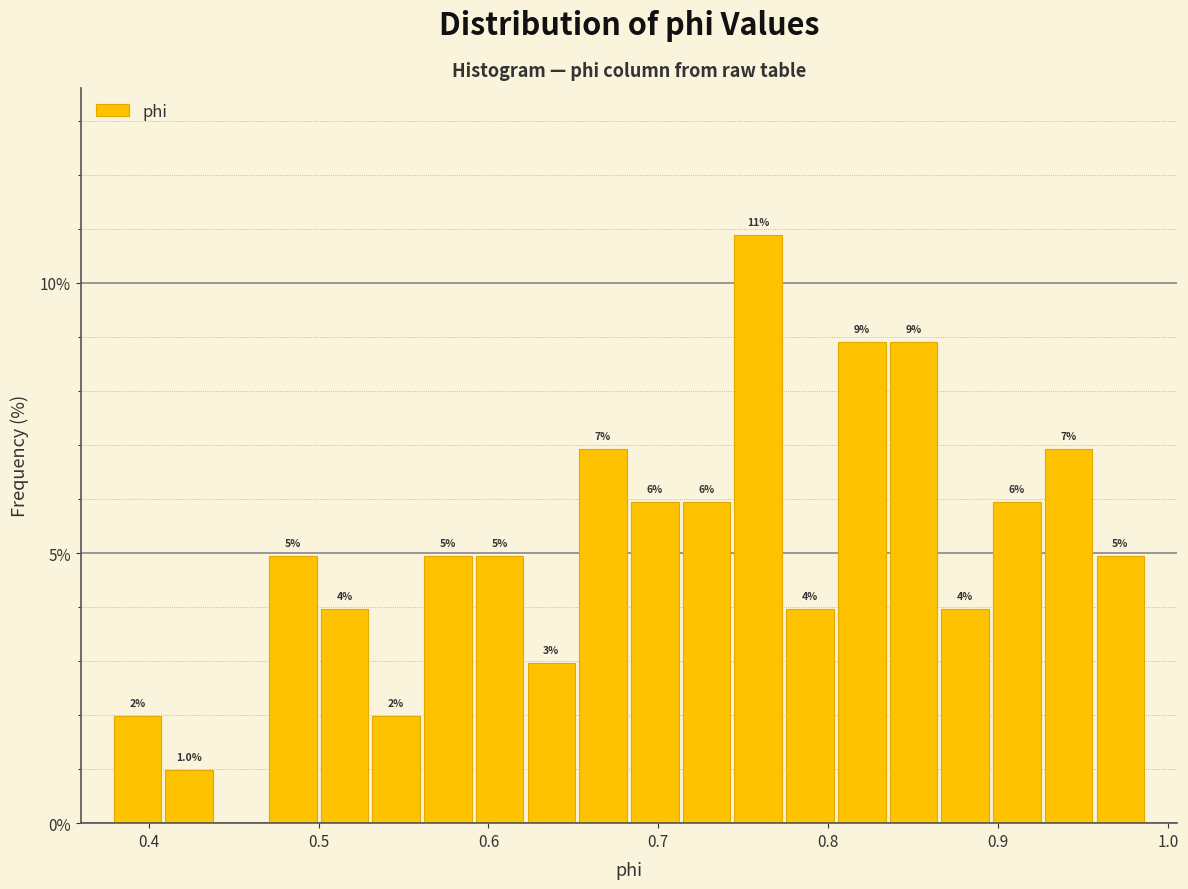

Around what value on the x-axis is the tallest bar? Give the approximate position of its centre, as read against the axis.

0.76